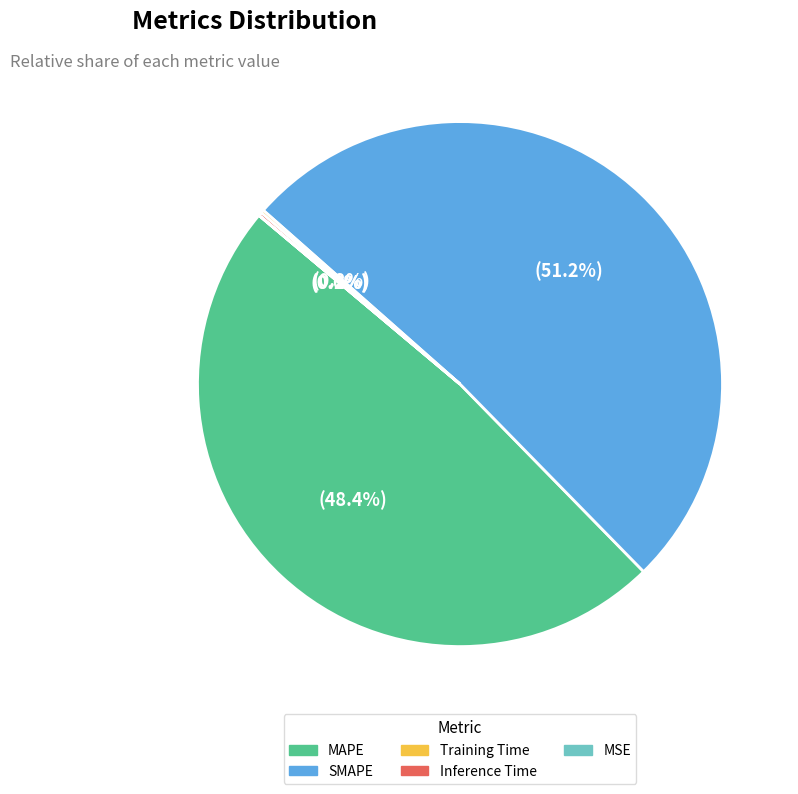

To the nearest percent, what is the average slice percentage?

20%